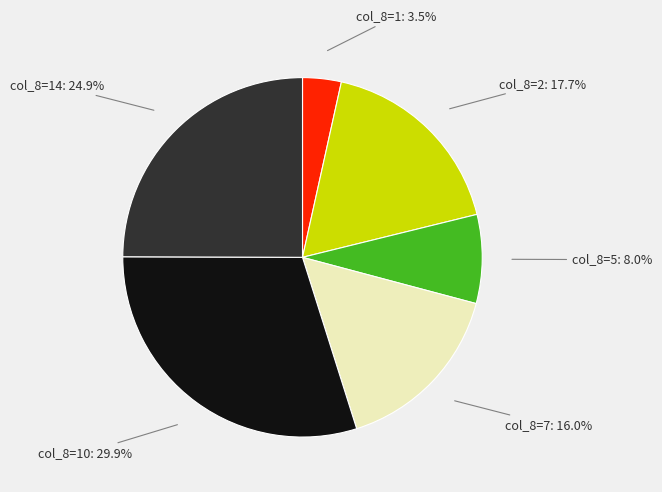

What is the total percentage of col_8=14 and col_8=2?

42.6%